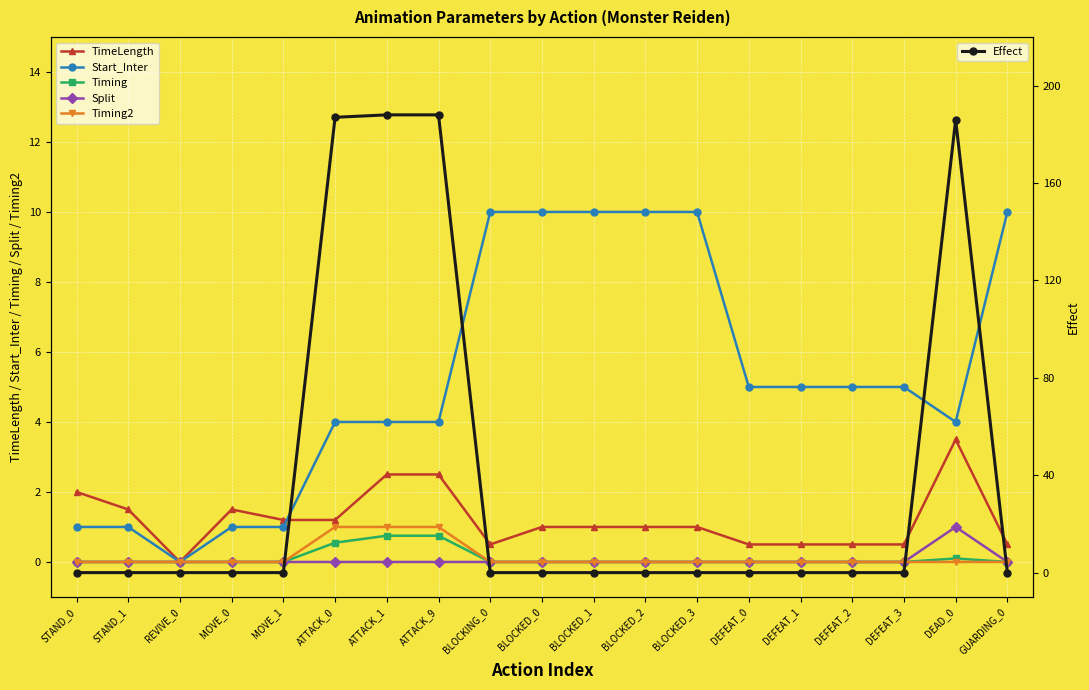

What is the greatest value displayed?

188.0